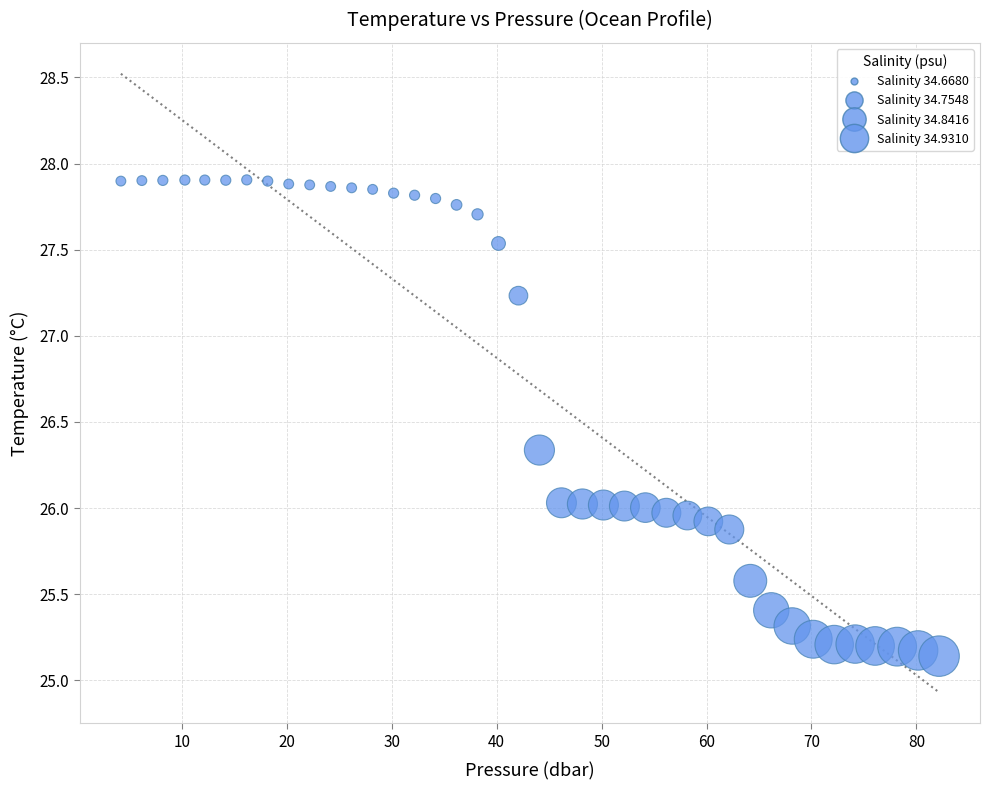

What is the range of X values (max minus min)?

78.0